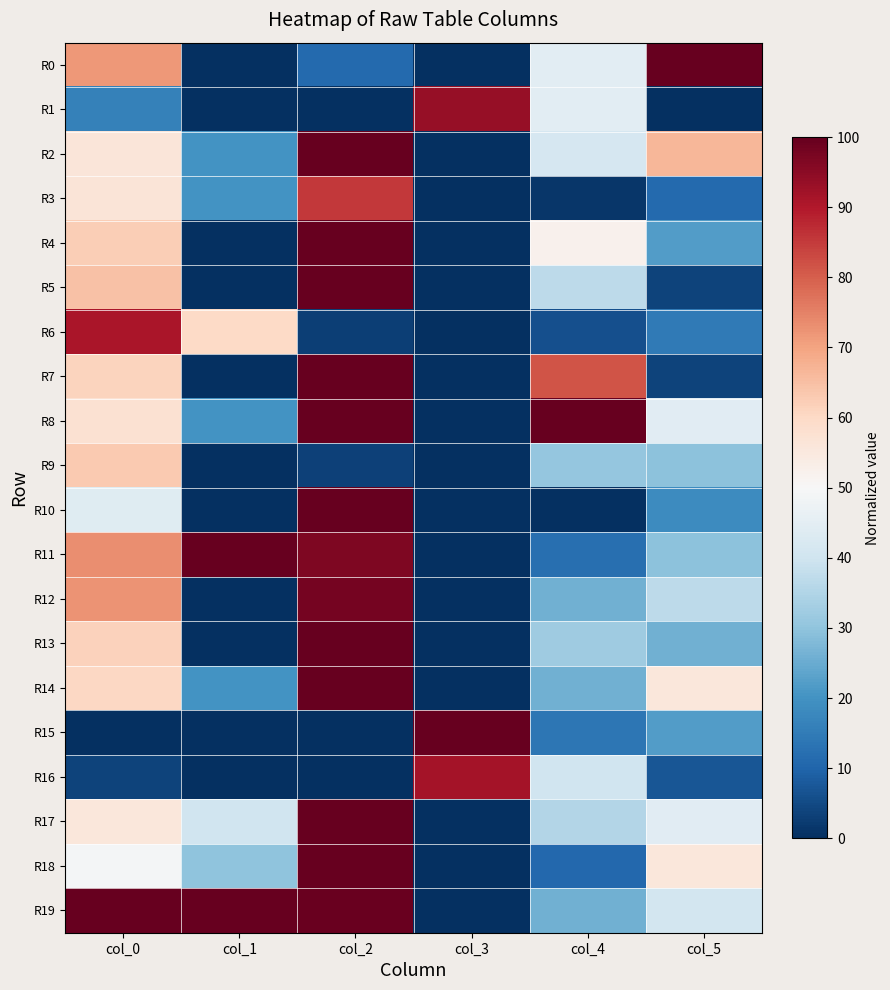

What is the spread (max minus min) of values at col_2?

100.0